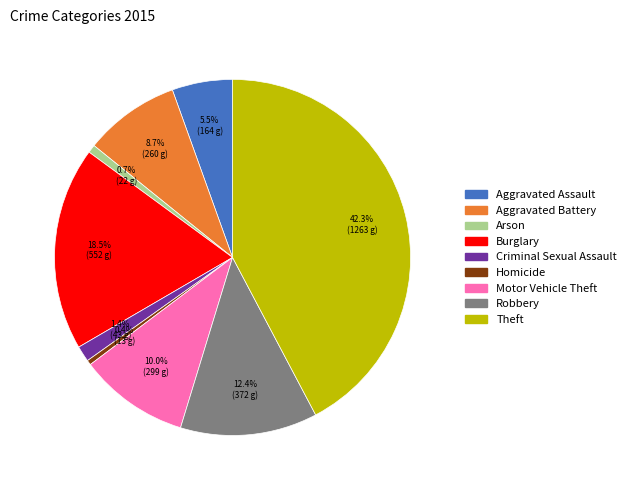

The Theft slice represents 42% of the pie. True or false?

True